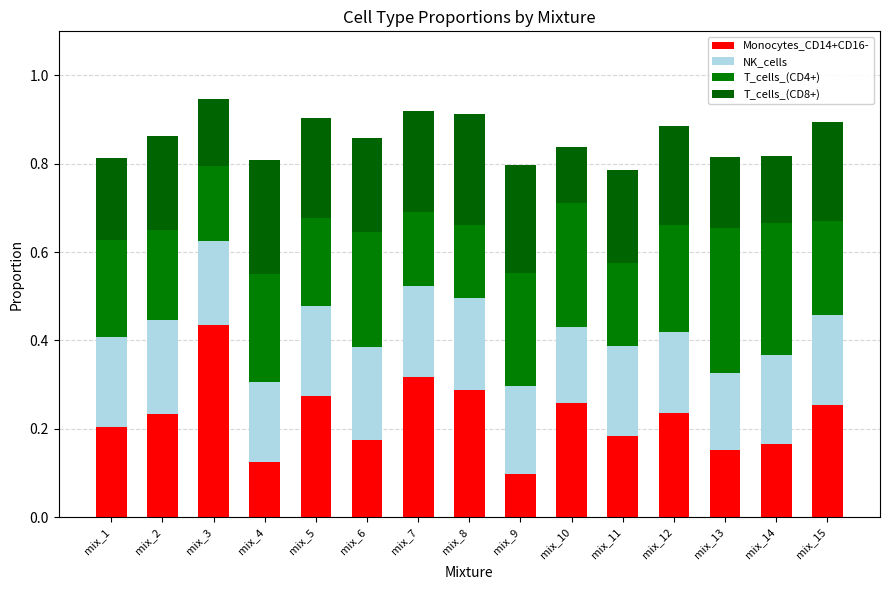

What is the value of the Monocytes_CD14+CD16- bar at the 5th from the left?

0.3